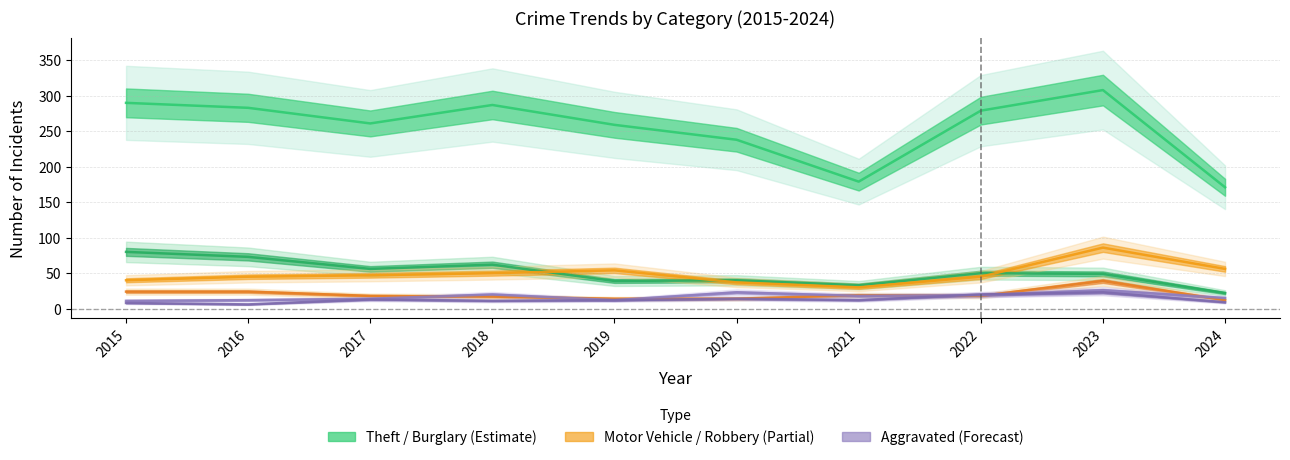

How many distinct data groups are displayed?

6